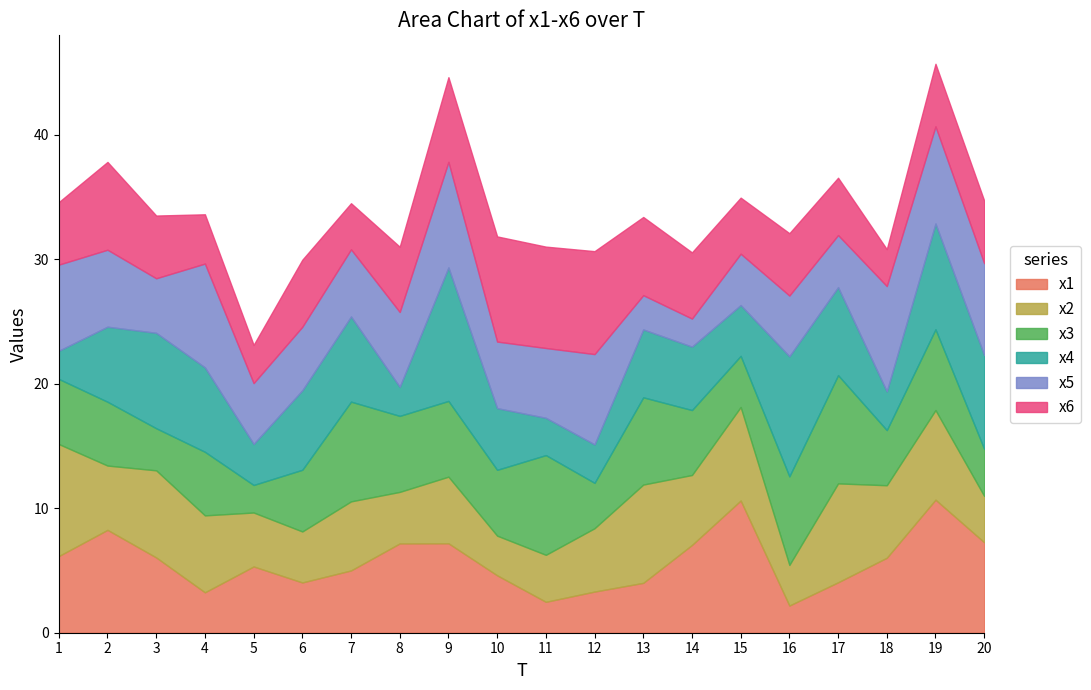

Reading left to right, what are all the values shown in this chart?

x1: 1=6.2	2=8.3	3=6.0	4=3.2	5=5.3	6=4.0	7=5.0	8=7.2	9=7.2	10=4.6	11=2.5	12=3.3	13=4.0	14=7.1	15=10.6	16=2.2	17=4.1	18=6.0	19=10.7	20=7.3
x2: 1=9.0	2=5.2	3=7.0	4=6.2	5=4.3	6=4.1	7=5.5	8=4.1	9=5.4	10=3.2	11=3.8	12=5.1	13=7.9	14=5.6	15=7.5	16=3.3	17=7.9	18=5.8	19=7.2	20=3.7
x3: 1=5.2	2=5.1	3=3.4	4=5.1	5=2.2	6=5.0	7=8.0	8=6.1	9=6.1	10=5.3	11=8.0	12=3.6	13=7.0	14=5.2	15=4.1	16=7.1	17=8.7	18=4.4	19=6.5	20=3.8
x4: 1=2.3	2=6.0	3=7.7	4=6.8	5=3.3	6=6.4	7=6.8	8=2.3	9=10.7	10=5.0	11=3.0	12=3.1	13=5.5	14=5.1	15=4.1	16=9.6	17=7.1	18=3.1	19=8.5	20=7.5
x5: 1=6.9	2=6.2	3=4.4	4=8.3	5=4.9	6=5.1	7=5.4	8=6.0	9=8.5	10=5.3	11=5.6	12=7.3	13=2.8	14=2.3	15=4.1	16=4.9	17=4.2	18=8.5	19=7.8	20=7.4
x6: 1=5.0	2=7.1	3=5.0	4=4.0	5=3.1	6=5.4	7=3.7	8=5.2	9=6.8	10=8.5	11=8.1	12=8.3	13=6.3	14=5.3	15=4.5	16=5.0	17=4.6	18=3.0	19=5.0	20=5.0